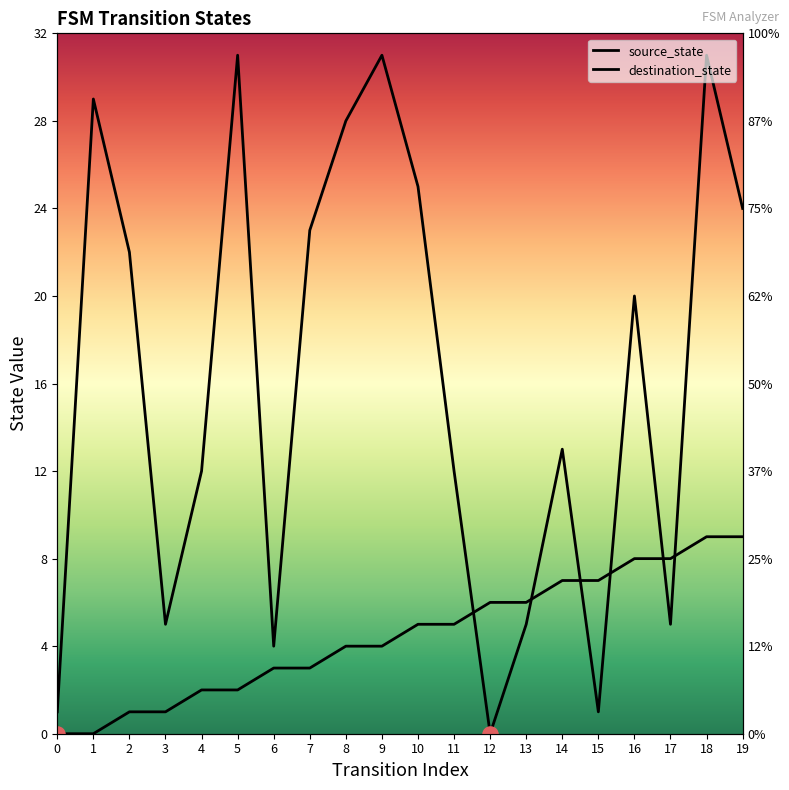

Is the value of source_state at 10 greater than the value of destination_state at 1?

No